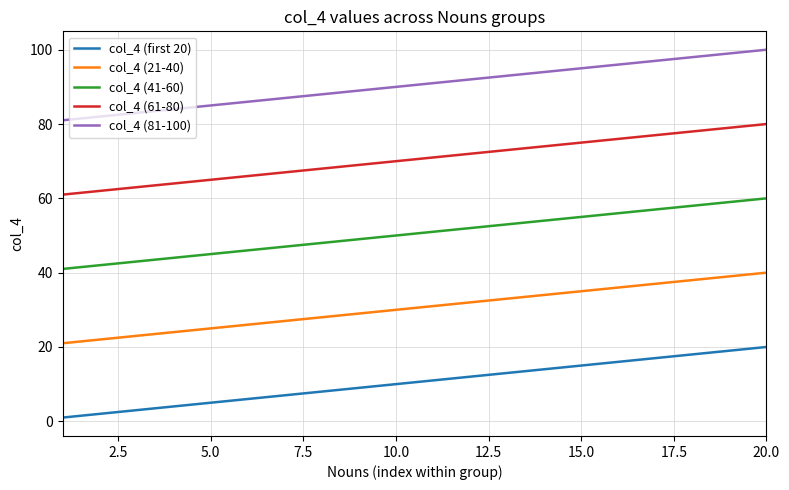

True or false: col_4 (61-80) and col_4 (21-40) intersect in this chart.

False